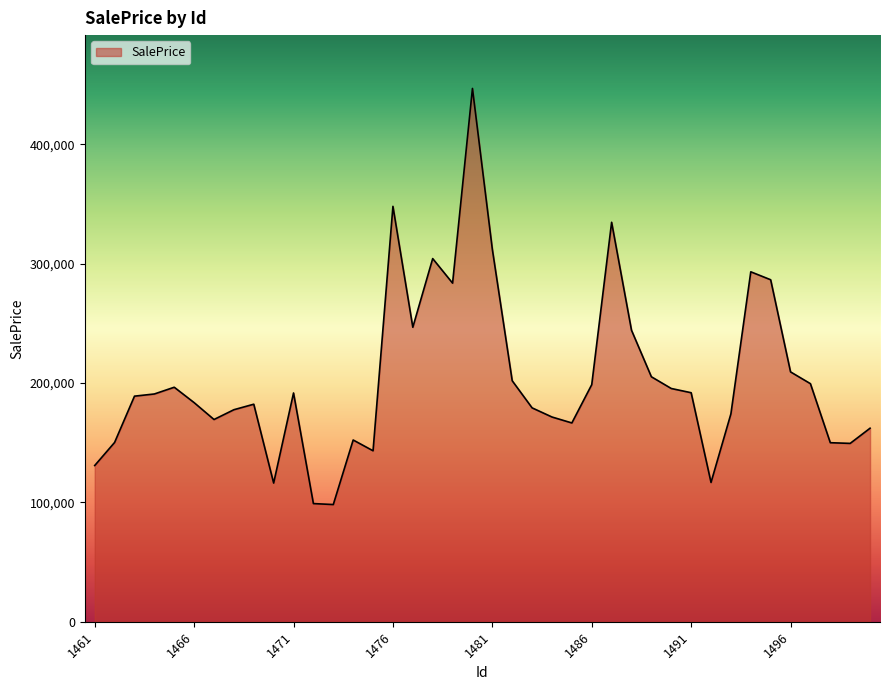

Does the chart display data point markers on the line(s)?

No